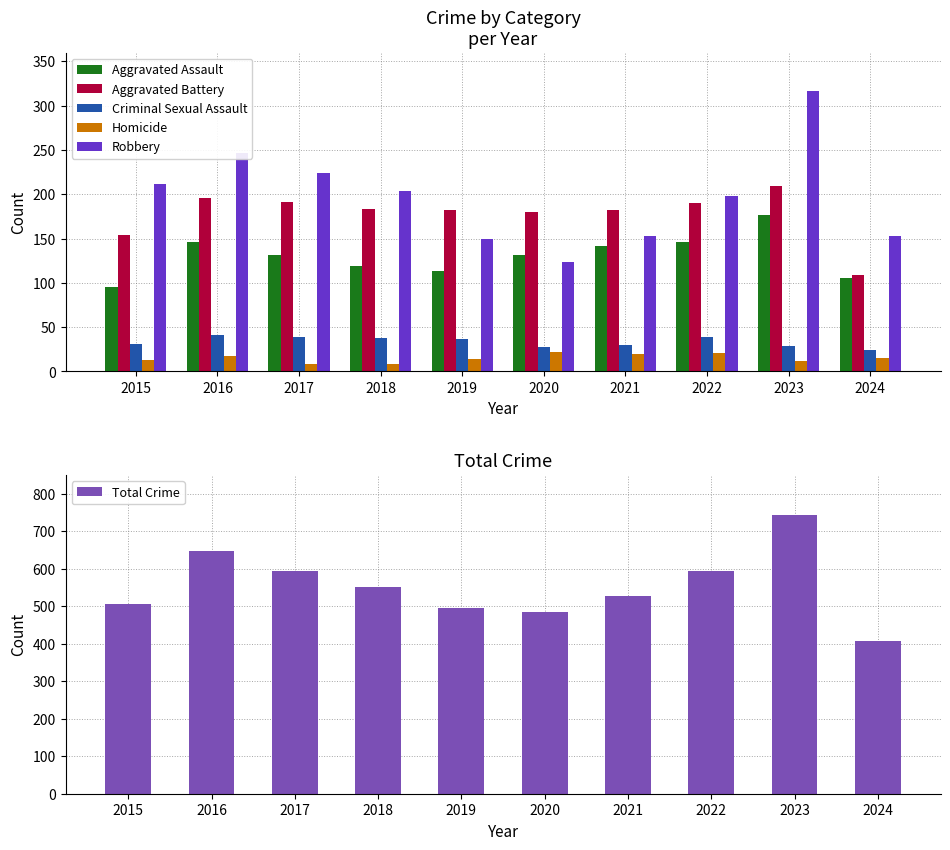

Reading left to right, extract all data points from this chart.

Aggravated Assault: 95	146	131	119	113	131	142	146	177	105
Aggravated Battery: 154	196	191	183	182	180	182	190	209	109
Criminal Sexual Assault: 31	41	39	38	37	28	30	39	29	24
Homicide: 13	18	8	8	14	22	20	21	12	15
Robbery: 212	247	224	204	150	124	153	198	317	153
Total Crime: 505	648	593	552	496	485	527	594	744	406